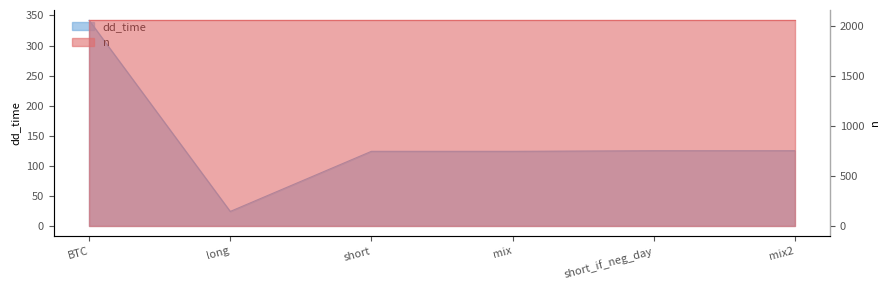

Where is the first local minimum?

long